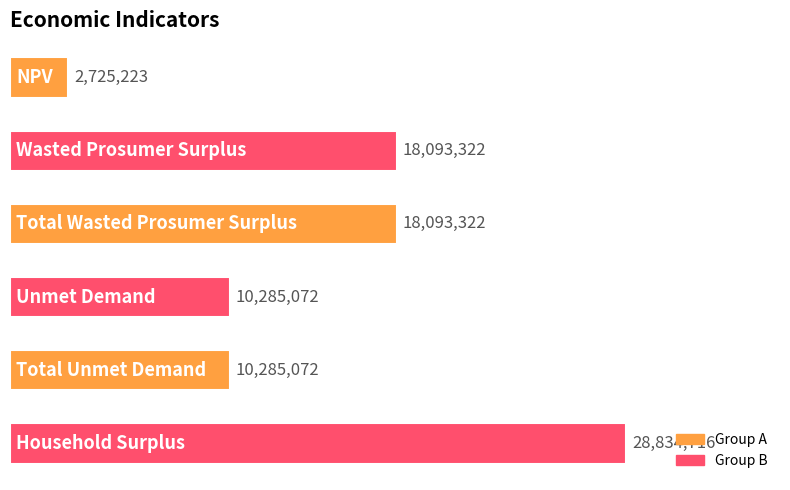

How many values are below 18093321?

3